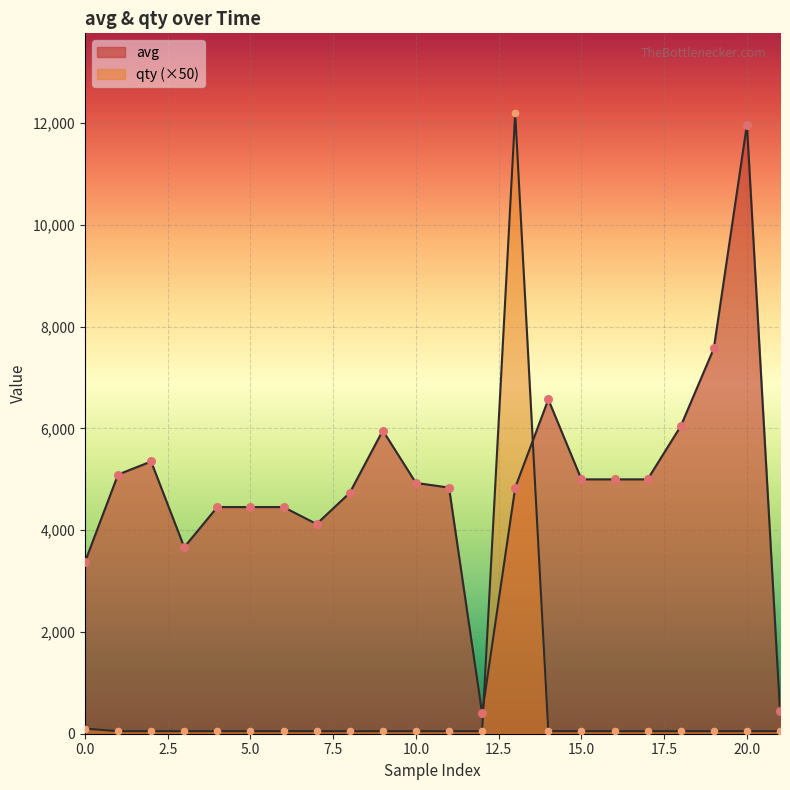

Which series has the largest Y range (max minus min)?

qty